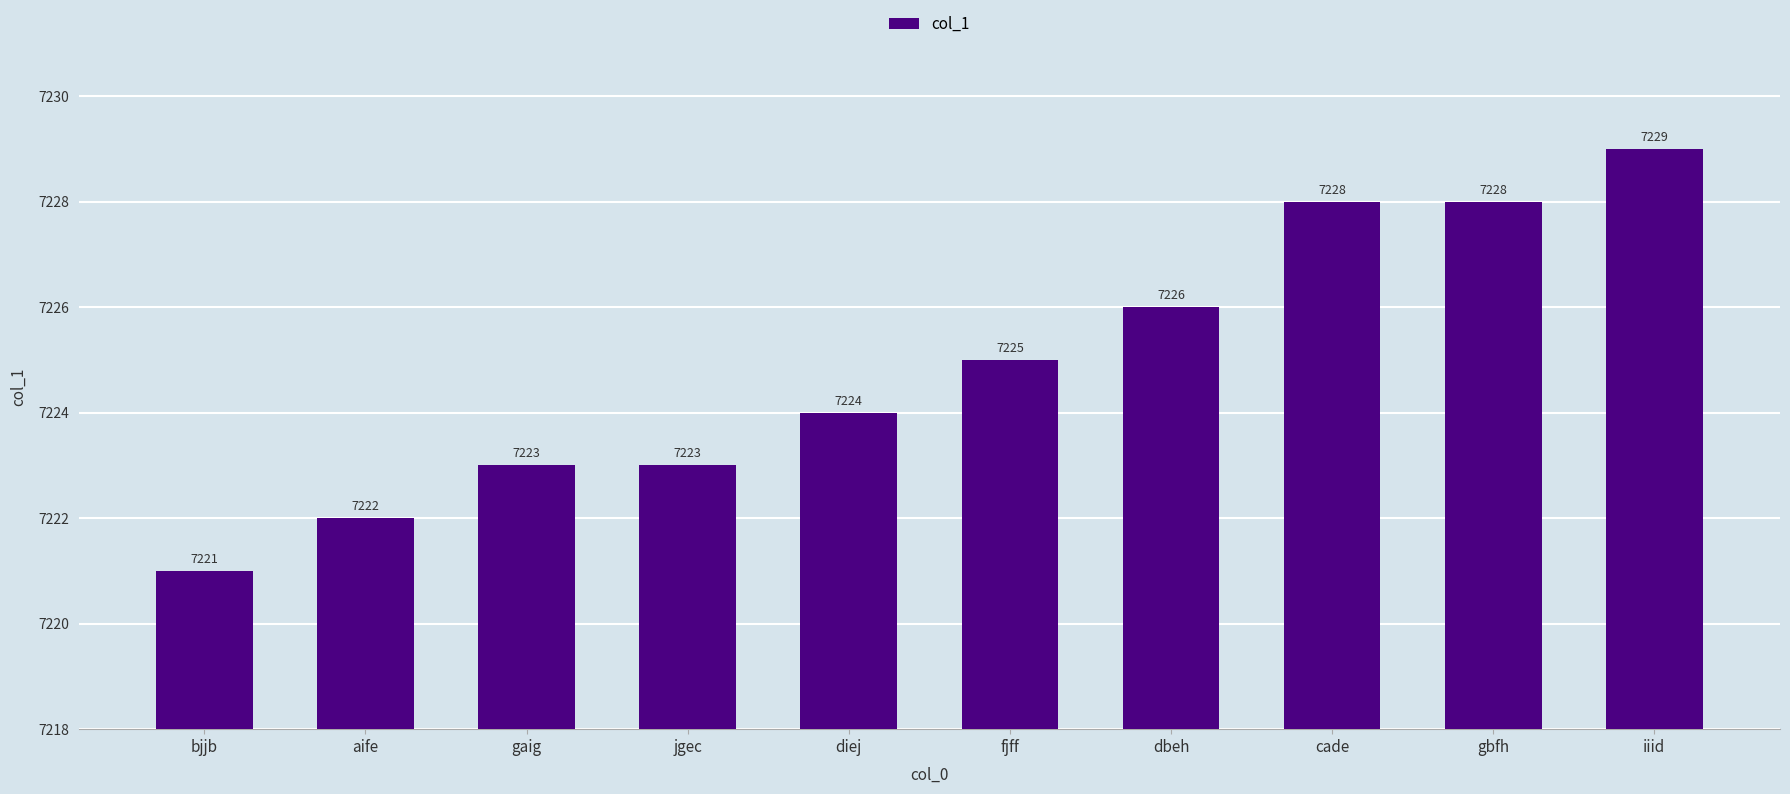

What is the approximate value at iiid?

7229